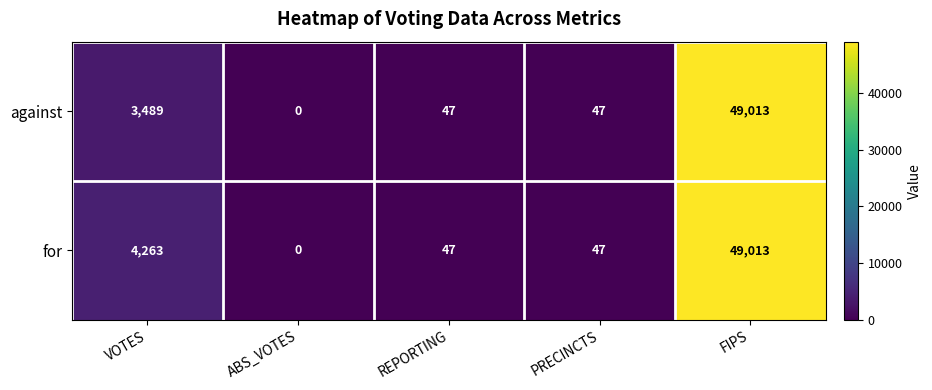

What is the difference between the maximum and minimum values in the against series?

49013